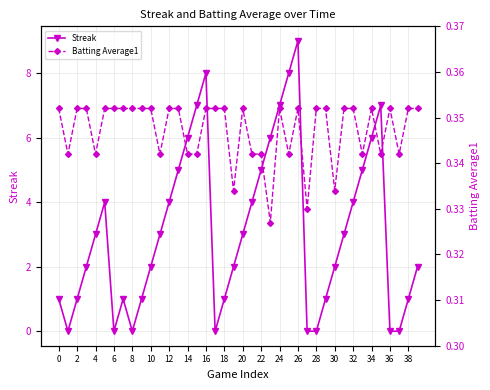

What is the approximate value of Streak at 14?

6